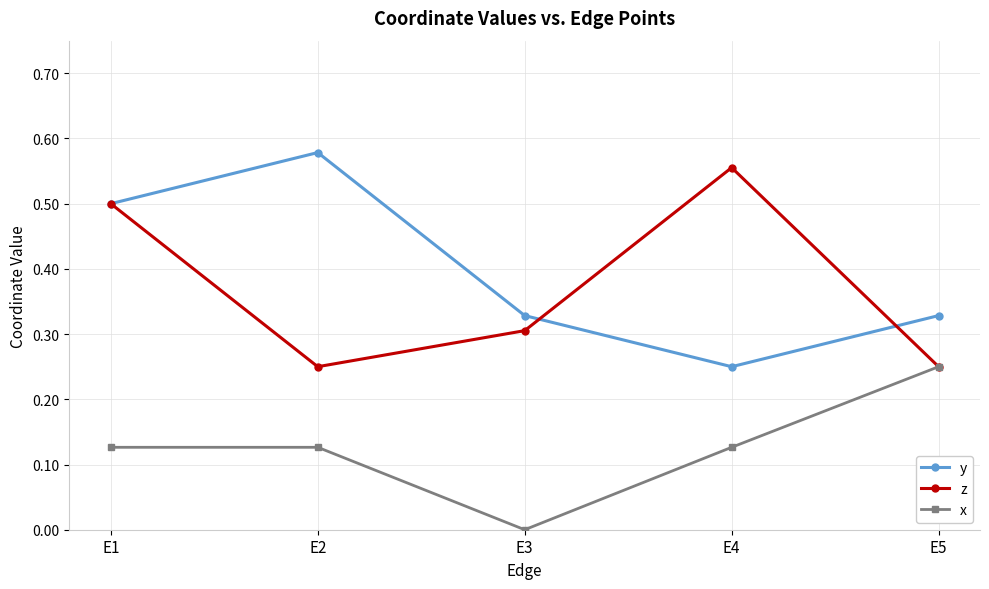

The y series shows 0.3 at E3. True or false?

True